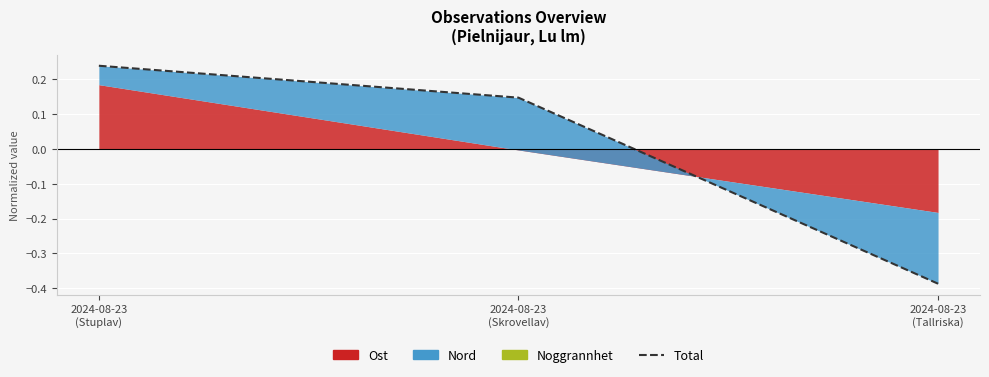

What is the change in value from 2024-08-23
(Stuplav) to 2024-08-23
(Tallriska)?

-0.6